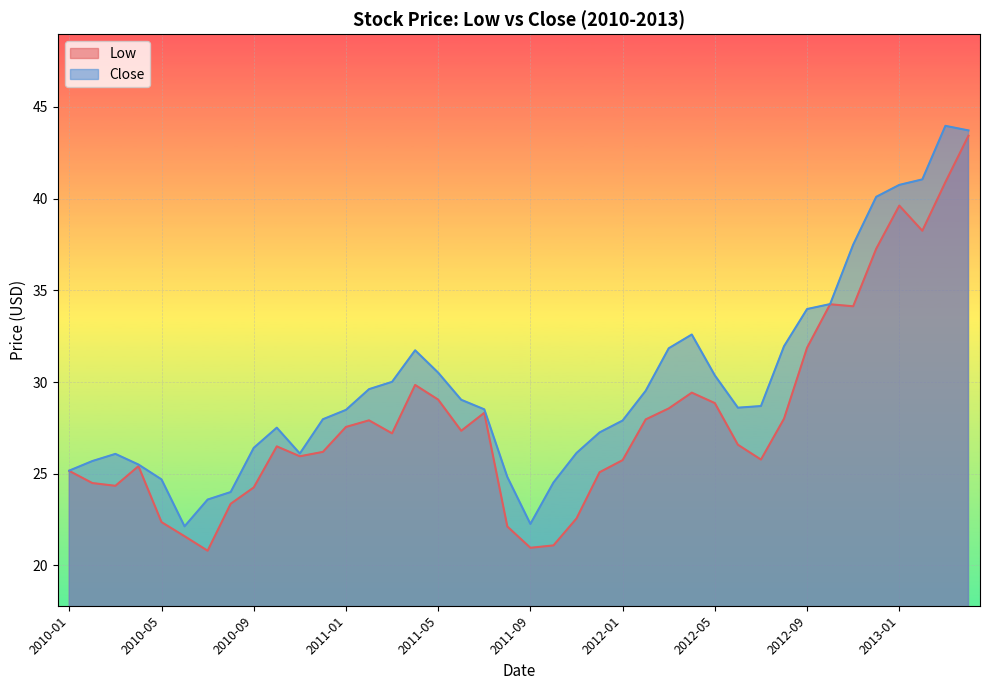

Is it true that Close equals 24.5 at 2011-10?

True